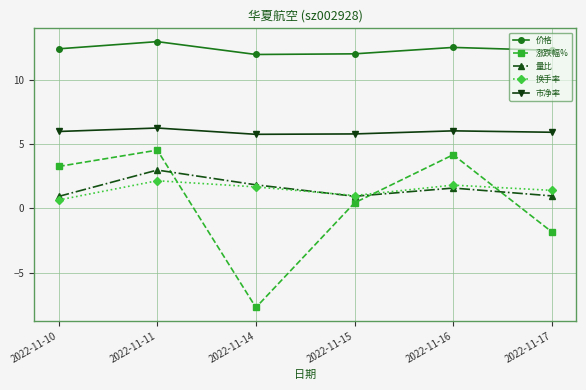

Read the 市净率 value at 2022-11-10.

6.0